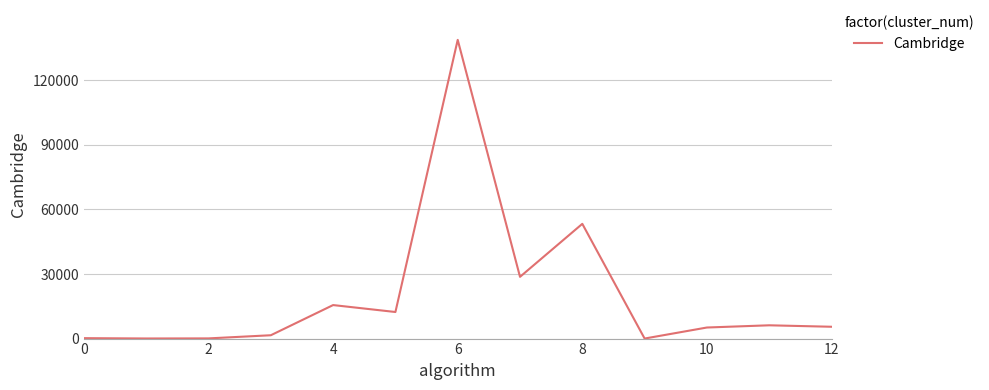

True or false: there are more than 1 points higher than both neighbors.

True